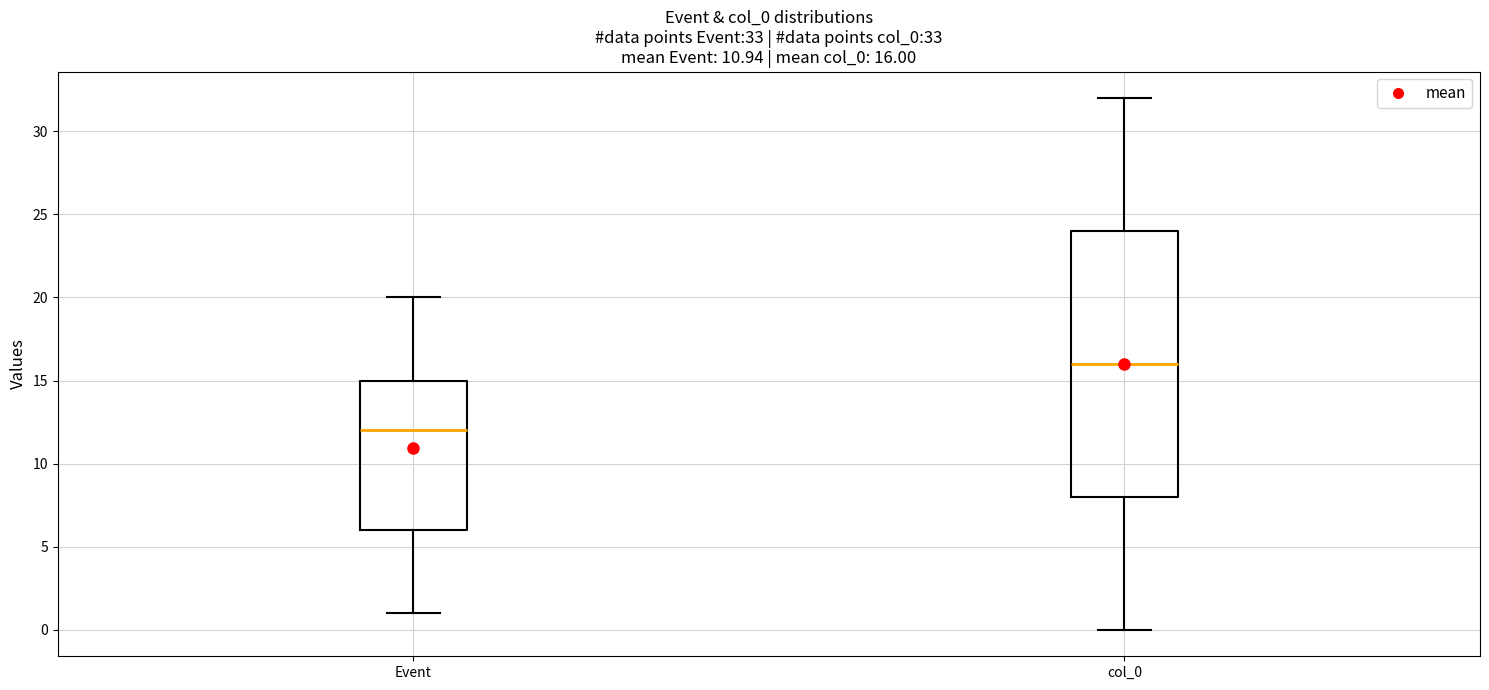

Which box is the tallest, from its lower edge to its upper edge?

col_0